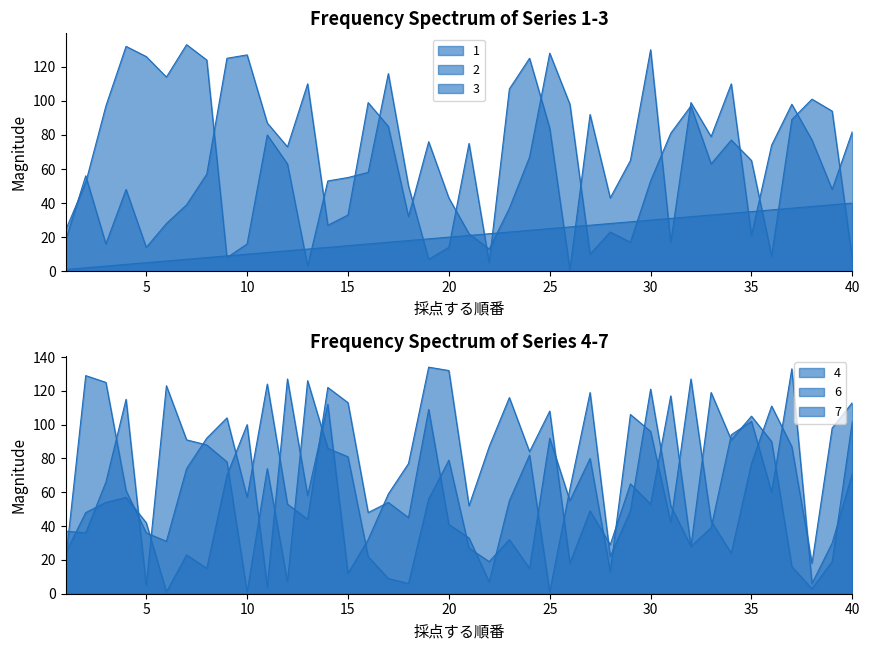

Is it true that 1 equals 10 at 10?

True